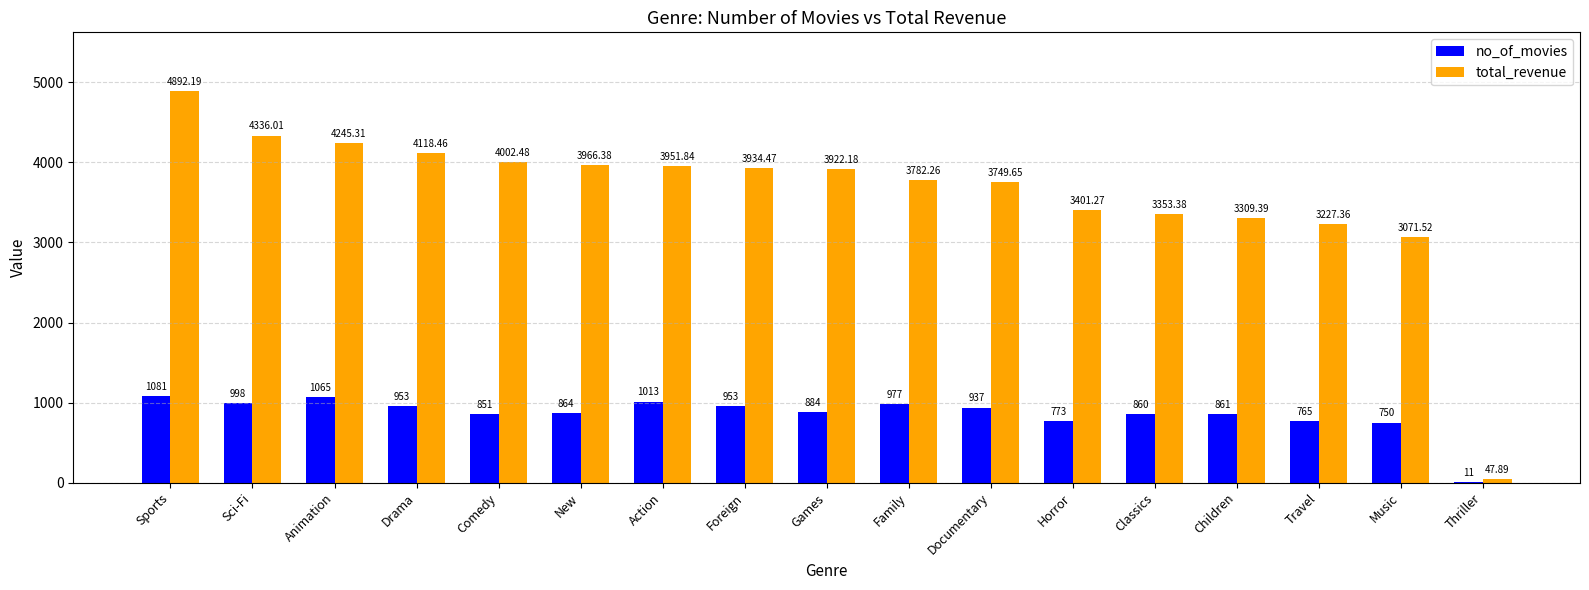

Which series changed the most between Drama and Music?

total_revenue